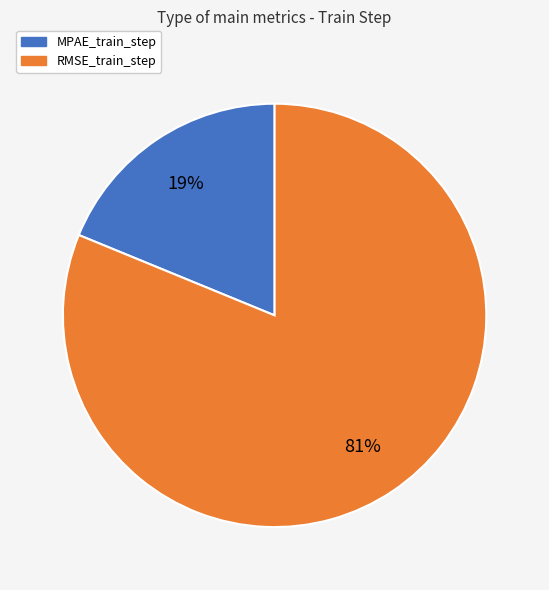

To the nearest percent, what is the difference between the largest and smallest slice percentages?

62%